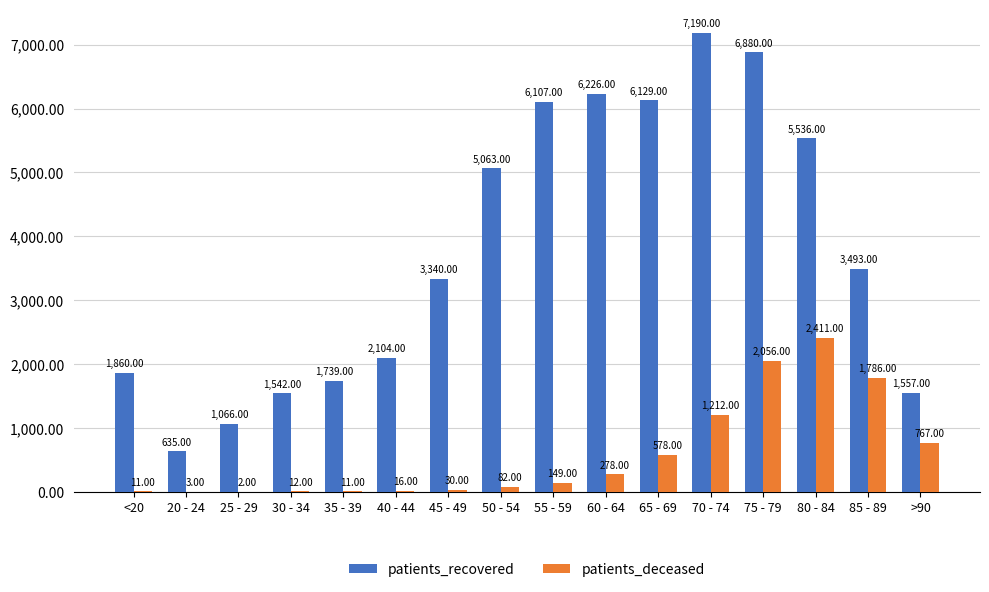

Which series has the largest total across all categories?

patients_recovered